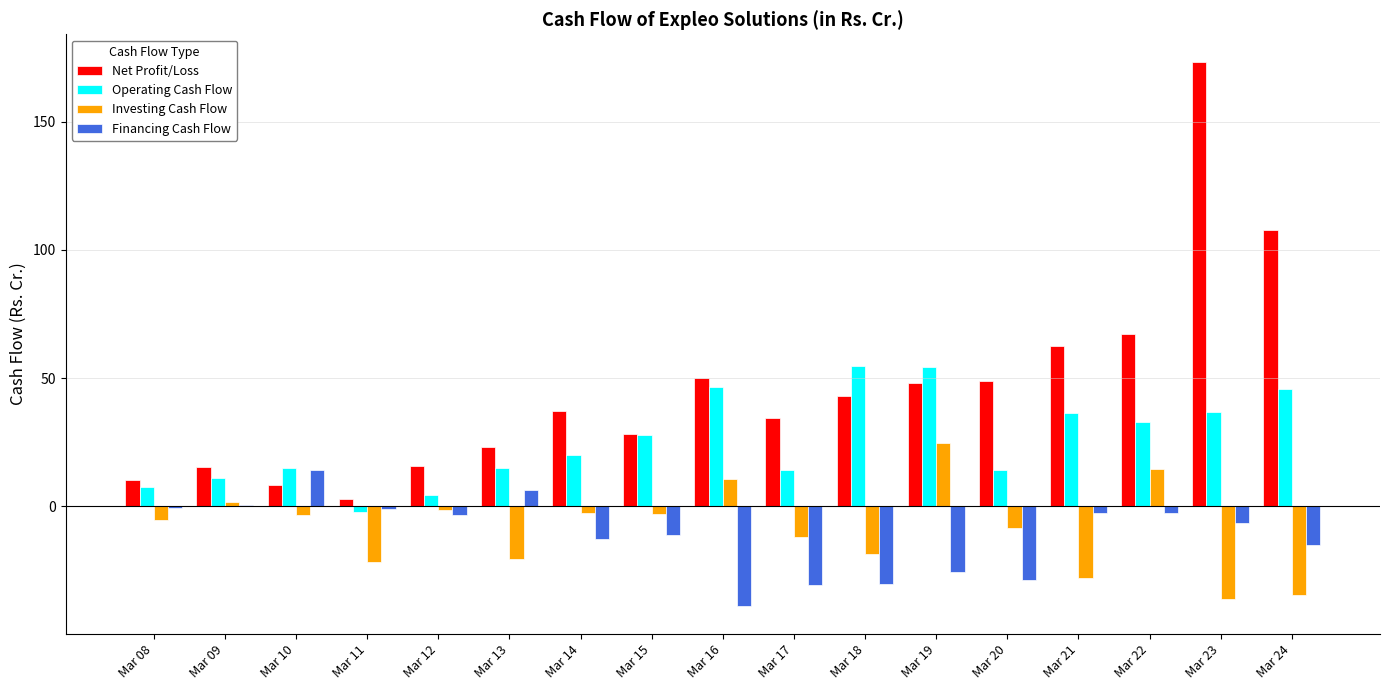

How many groups of bars are there?

17